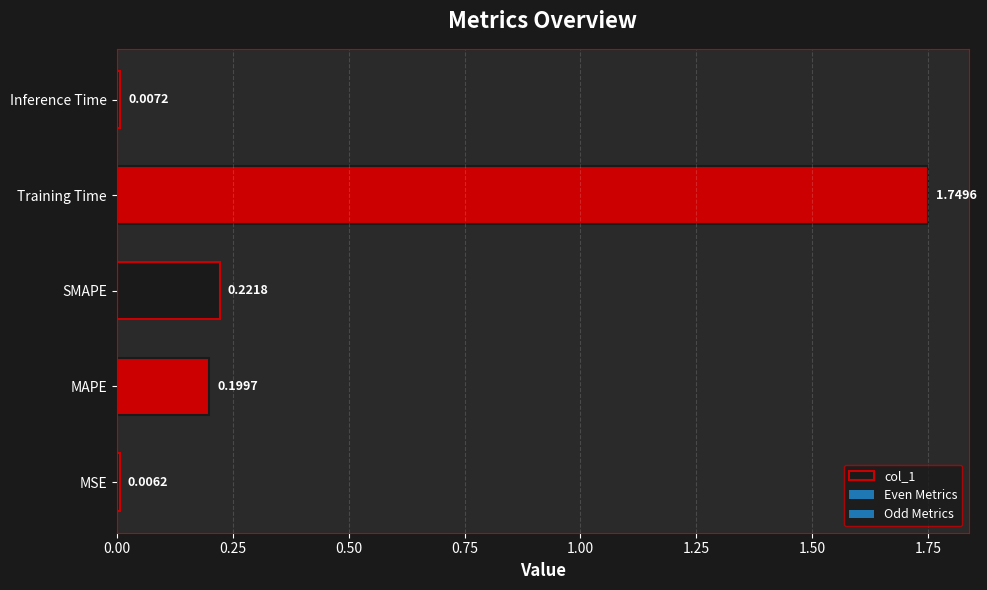

How many distinct data groups are displayed?

1